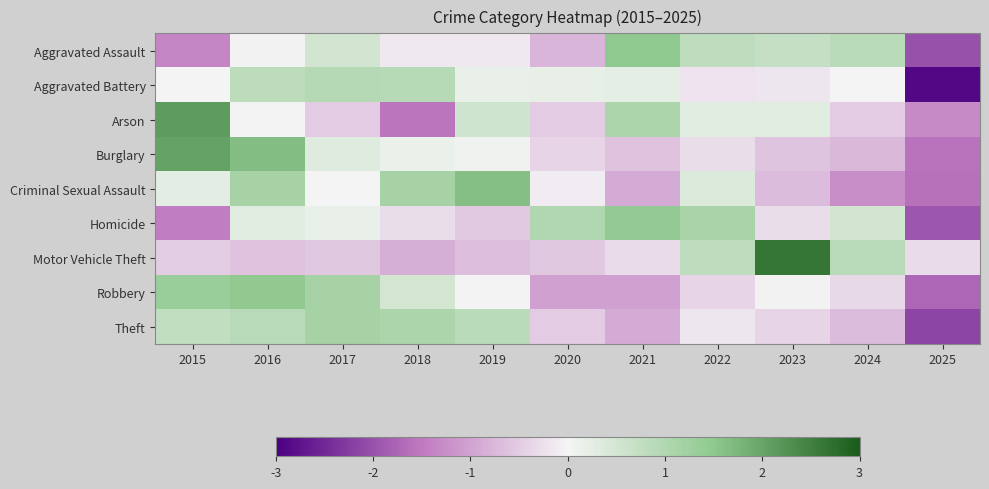

At which category is the sum across all series the highest?

2016